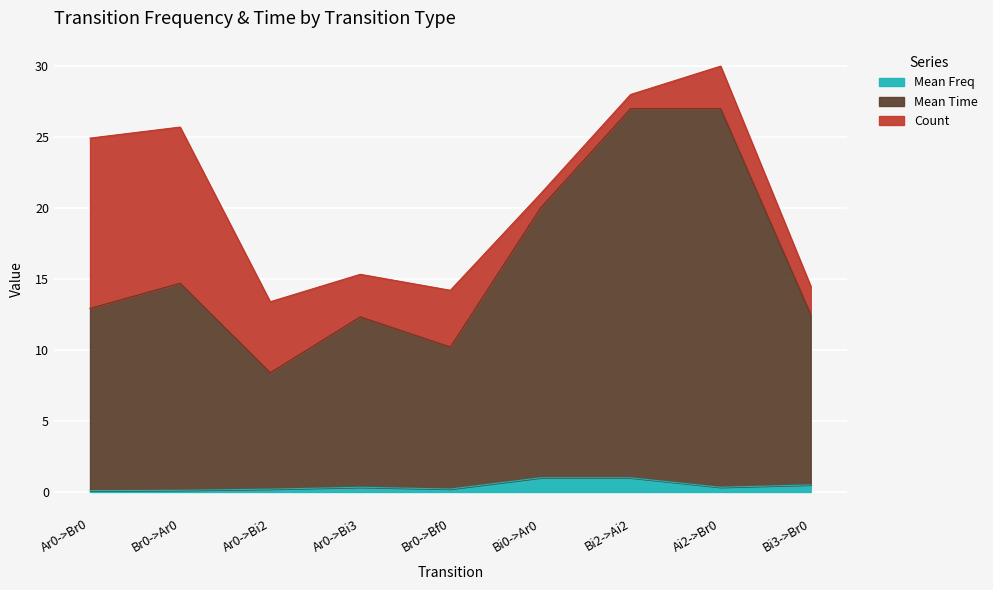

Which series has the widest spread of values?

Mean Time